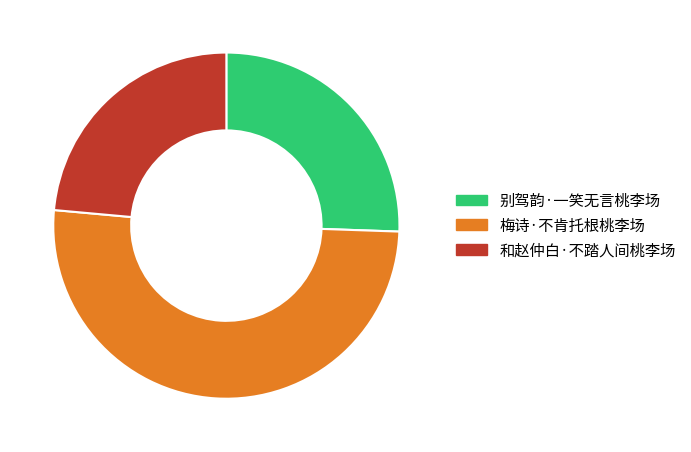

Does 别驾韵·一笑无言桃李场 account for over 50% of the chart?

No